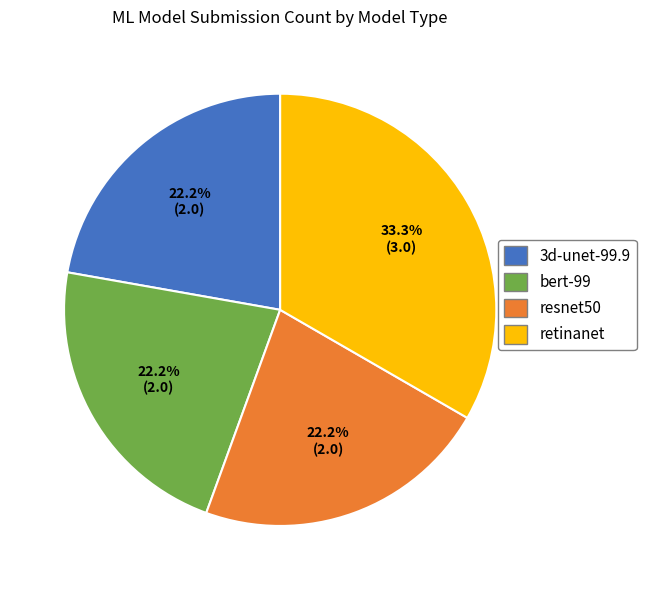

Which has a higher value, resnet50 or retinanet?

retinanet